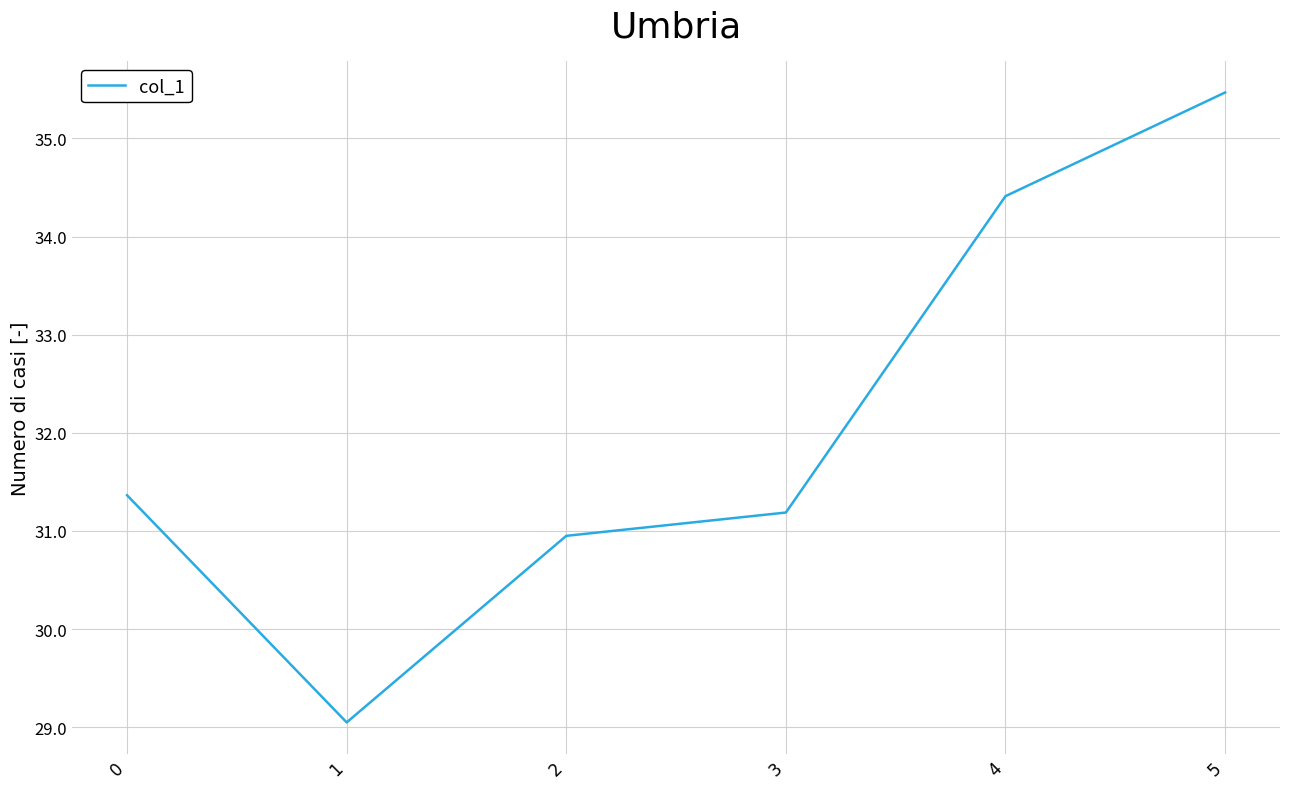

Approximately how many times larger is the value at 1 compared to 4?

0.8